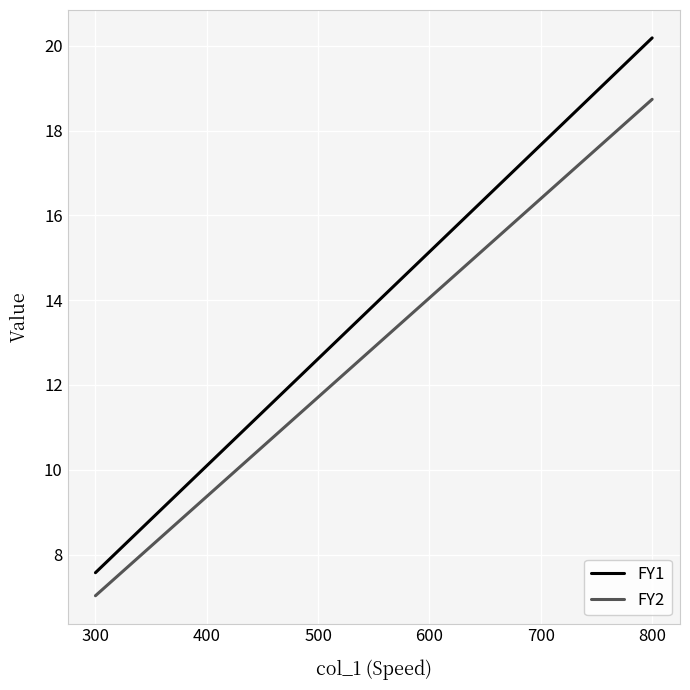

Between 400 and 500, which series saw the biggest shift?

FY1